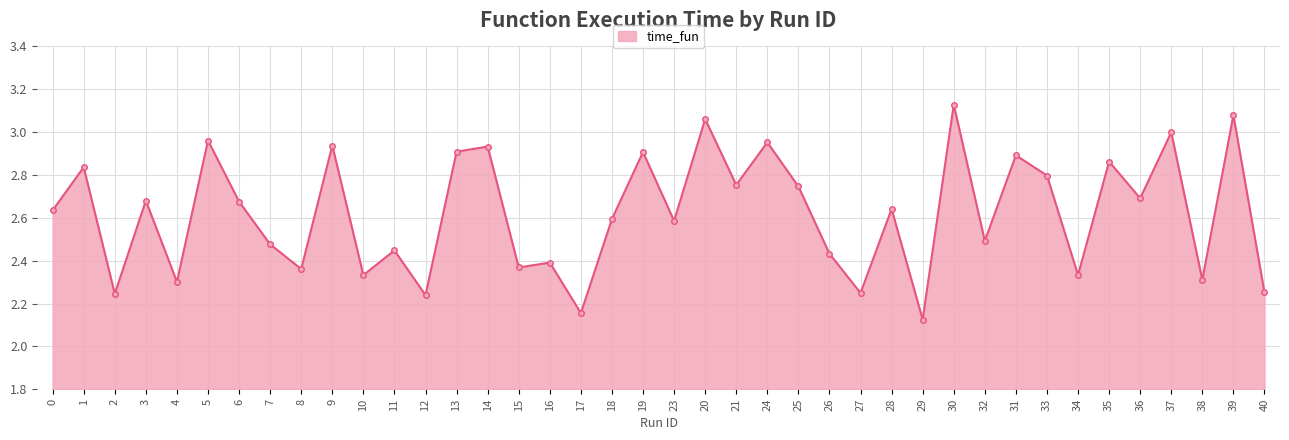

How many data points does each series have?

40